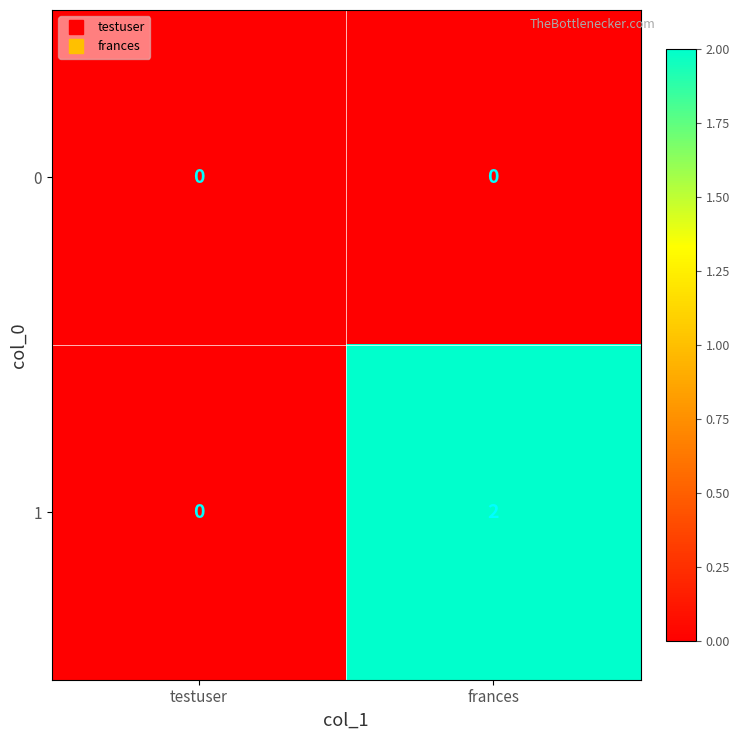

At frances, list the series in order from largest to smallest.

1, 0